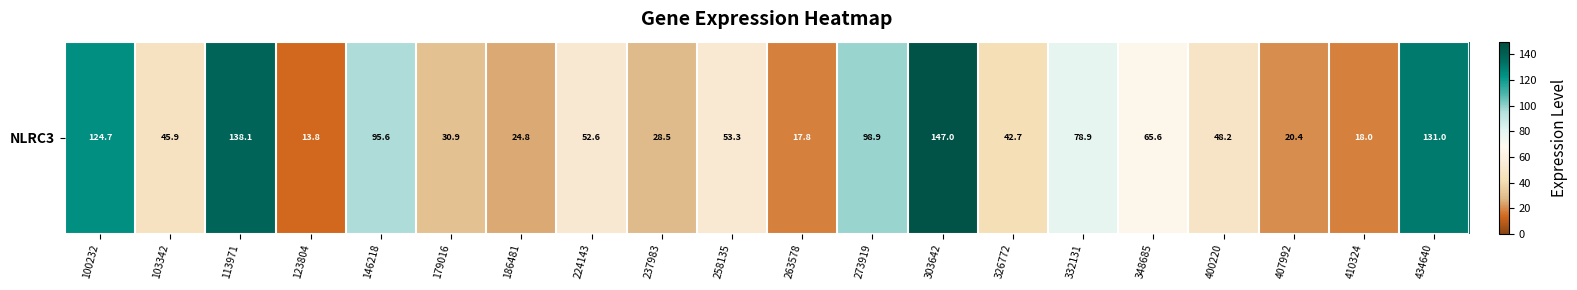

What is the difference between the values at 237983 and 263578?

10.6